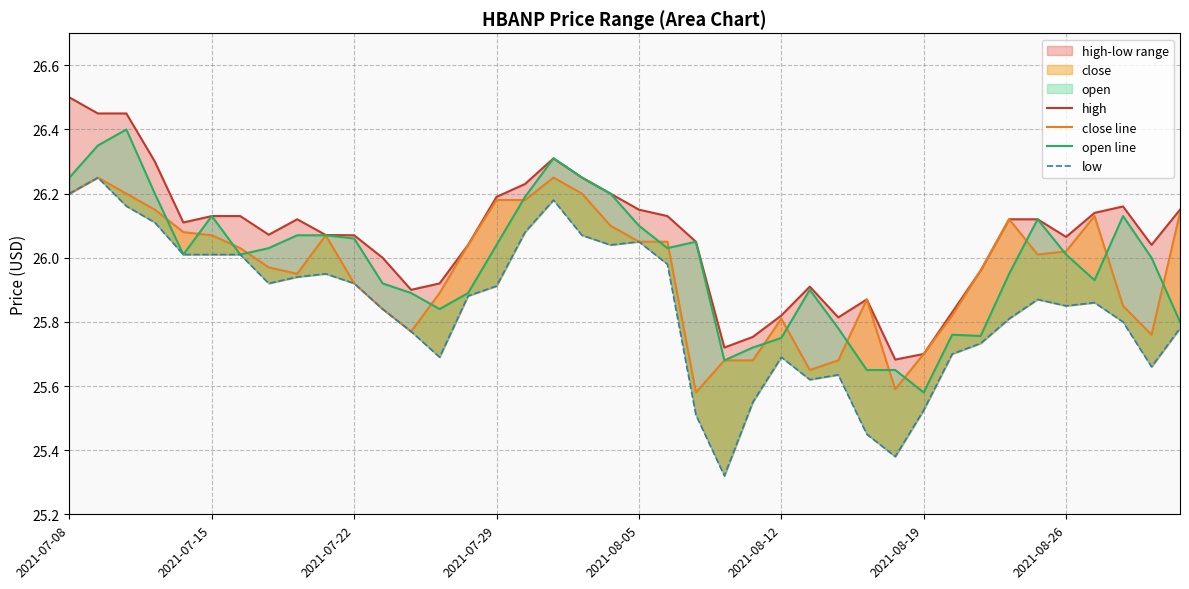

The value of close line at 2021-08-26 is 26.0. True or false?

True